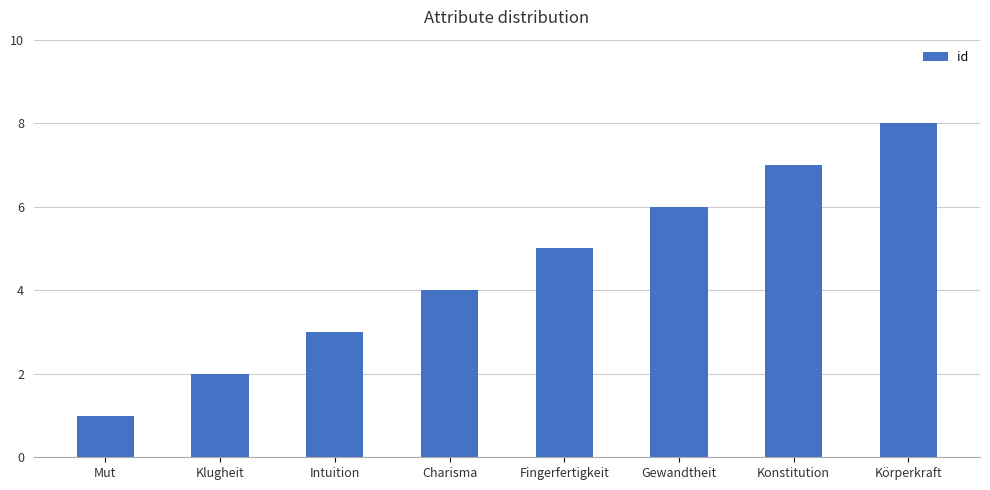

Read the value at Fingerfertigkeit.

5